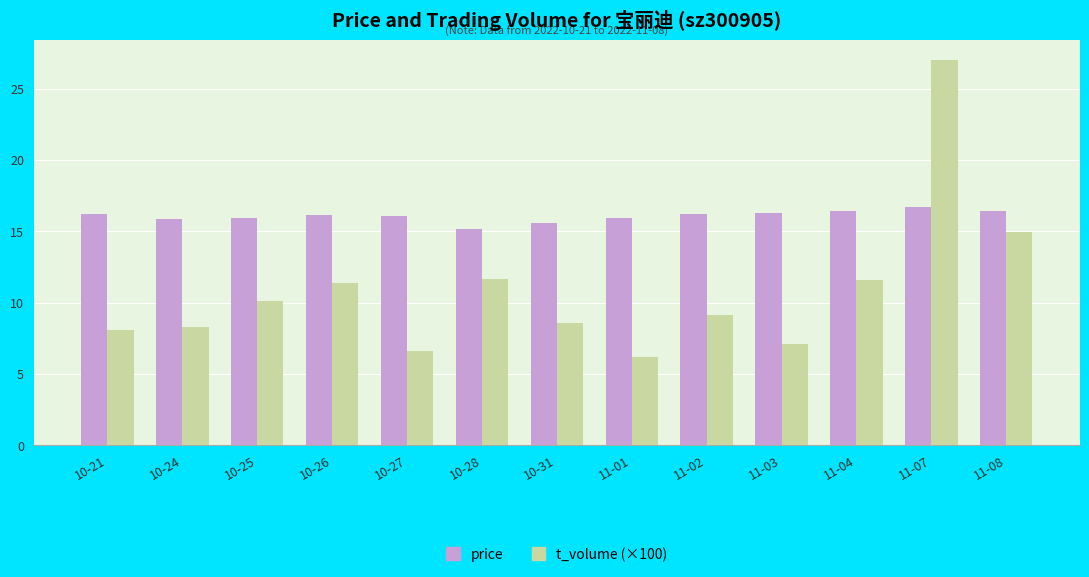

How many bars are there in total?

26